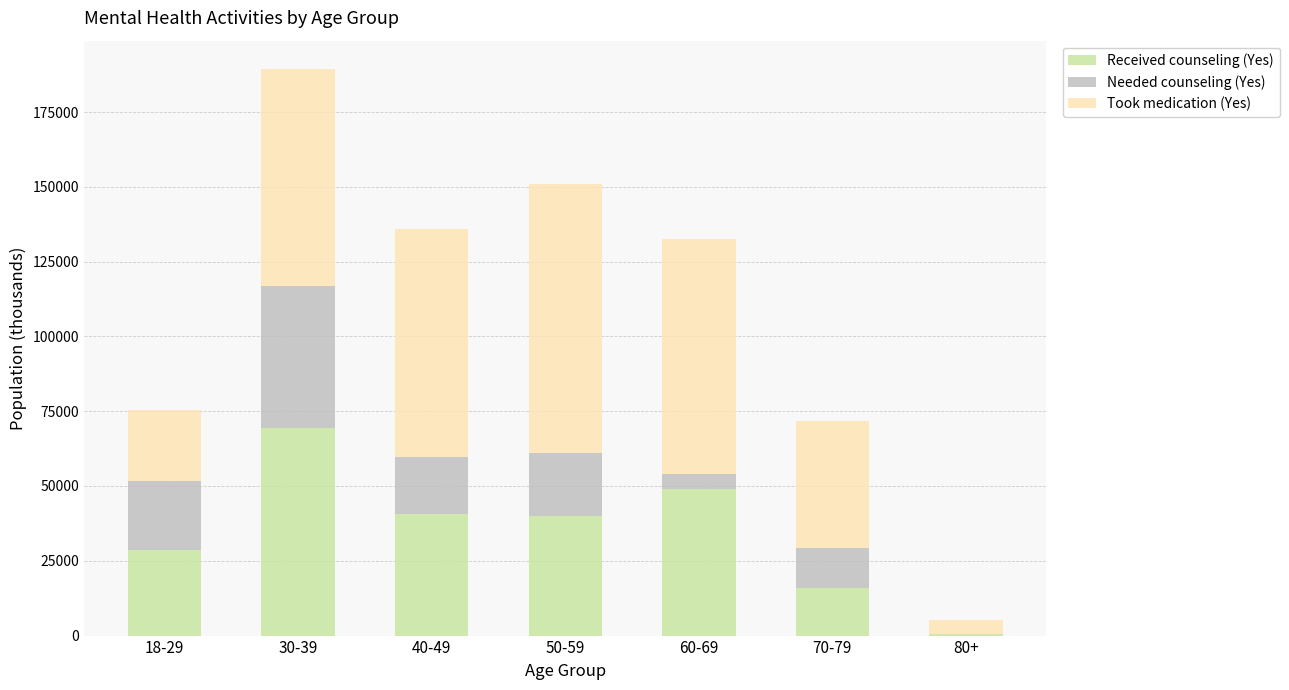

At which category is the sum across all series the highest?

30-39